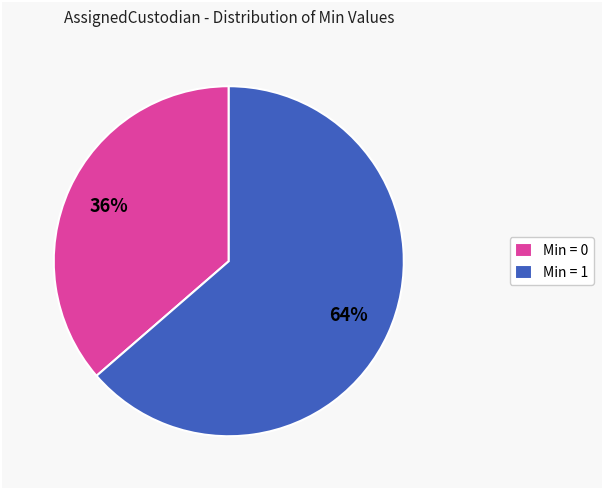

To the nearest percent, what portion does Min = 0 represent?

36%